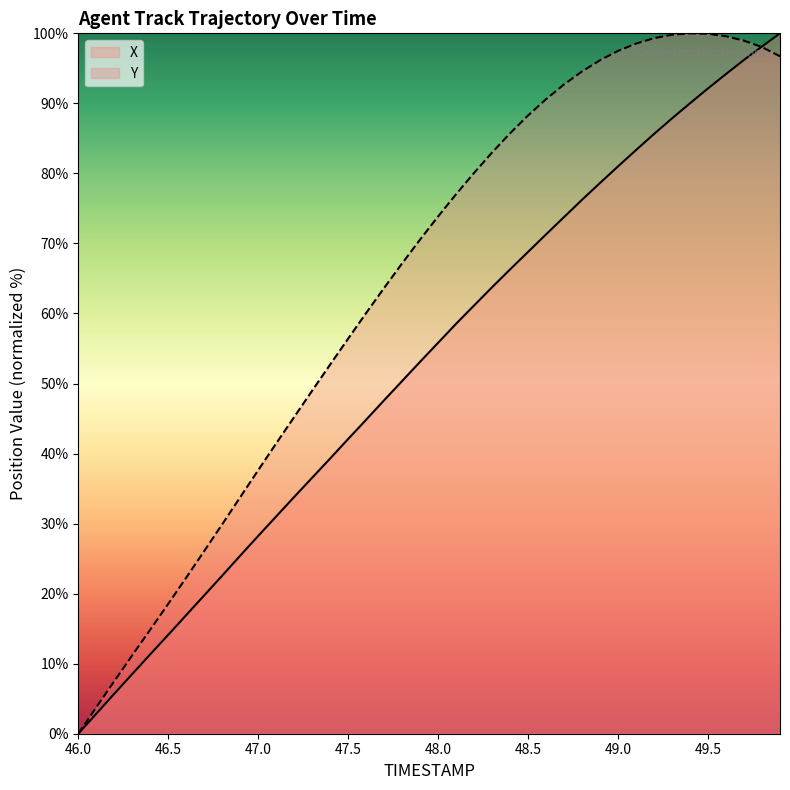

How many intersections are there between Y and X?

1